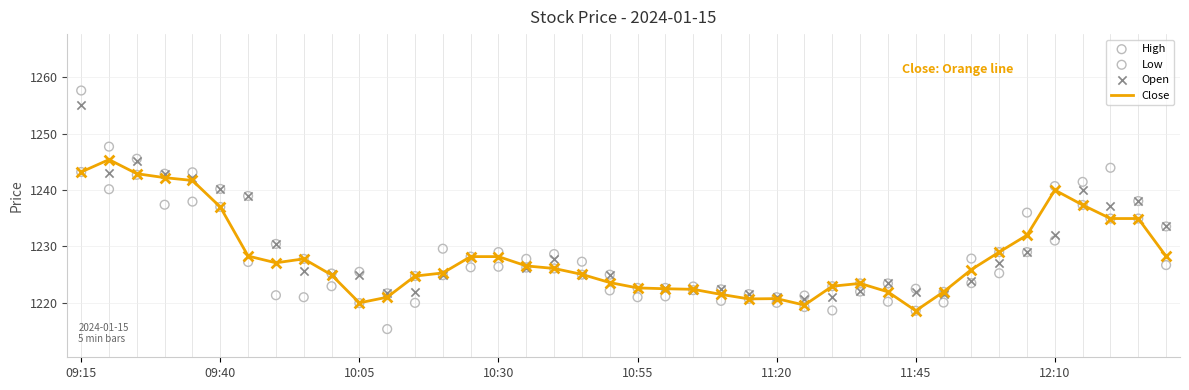

Which series has the largest total across all categories?

High